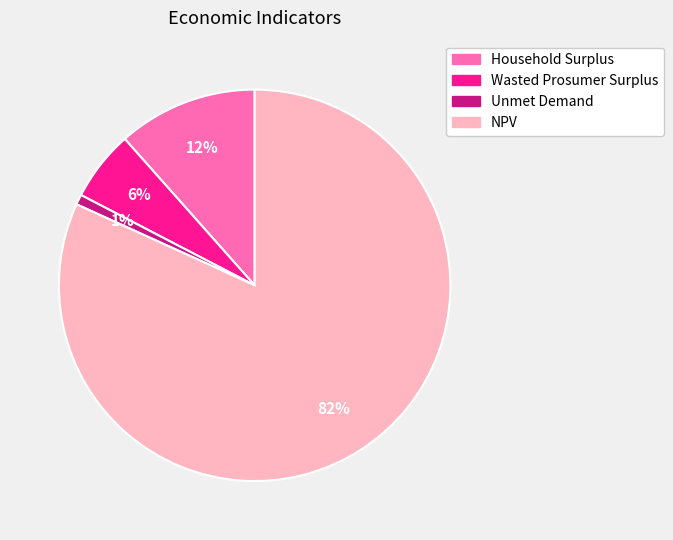

Is the sum of Unmet Demand and Wasted Prosumer Surplus greater than half?

No